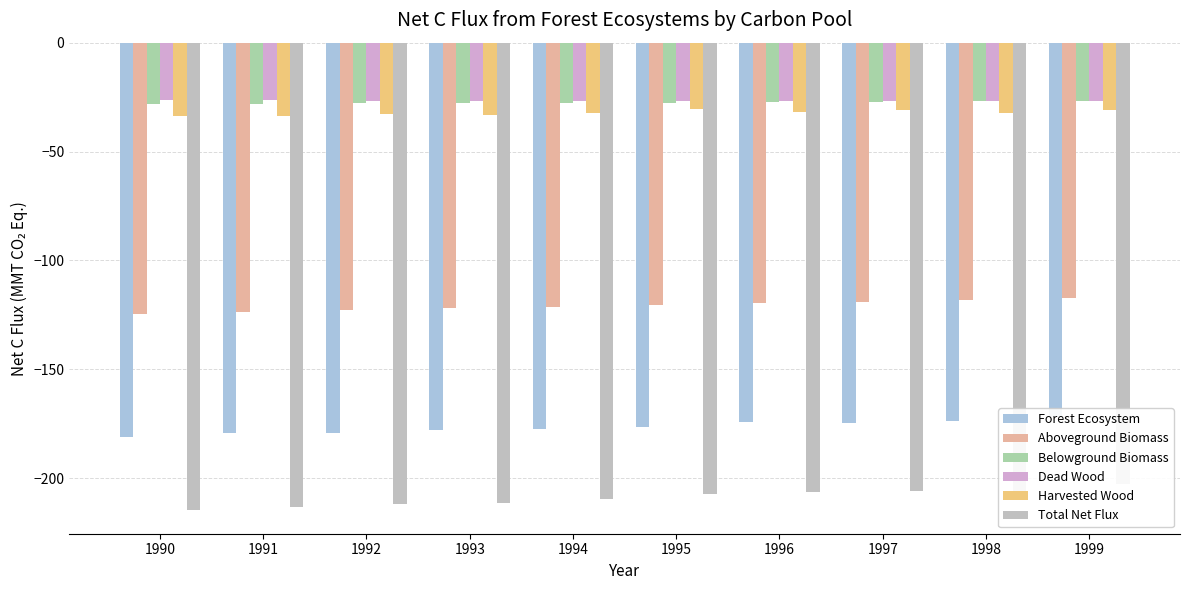

What is the sum of all Dead Wood values?

-266.6